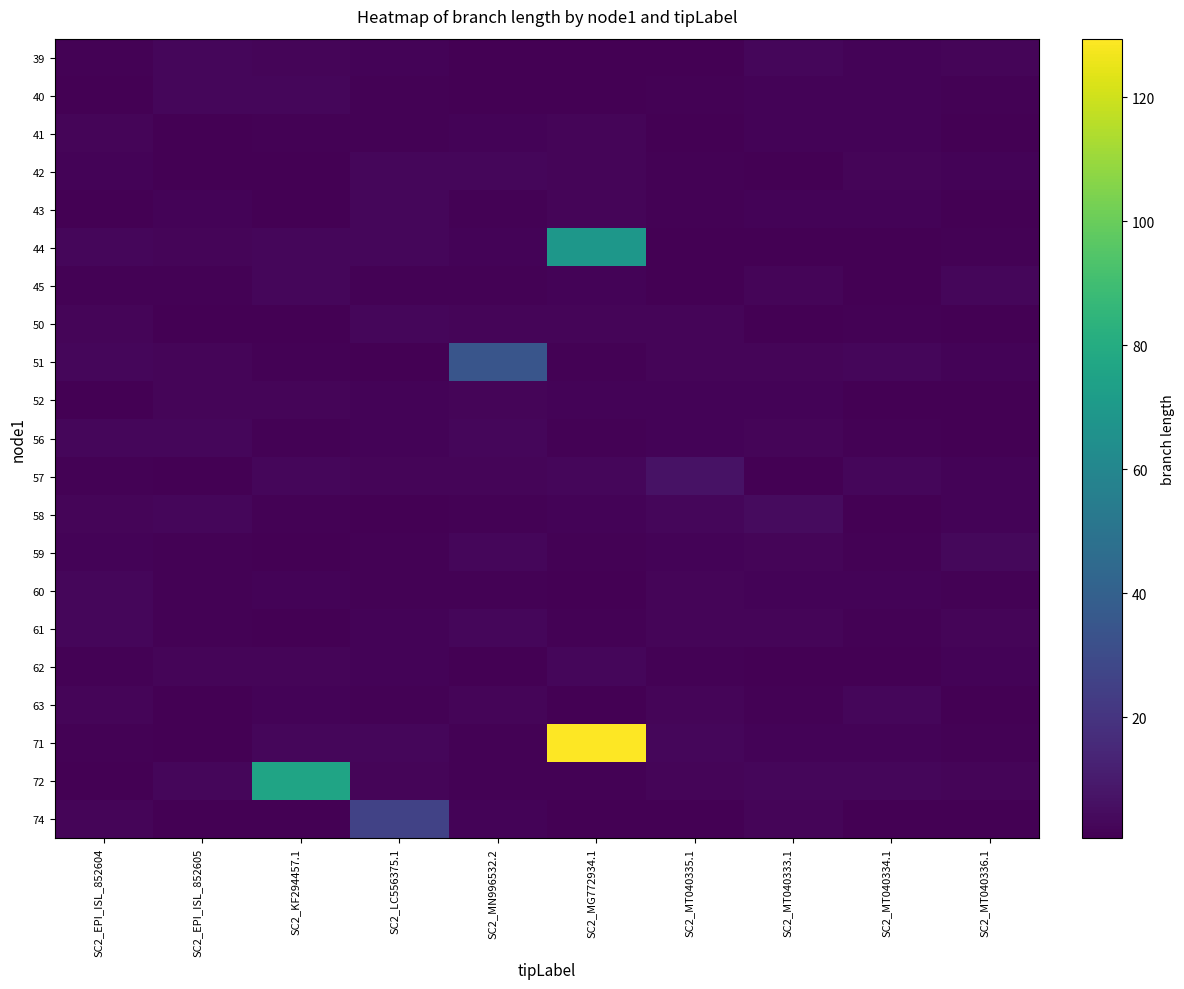

What is the maximum value shown in the chart?

129.4